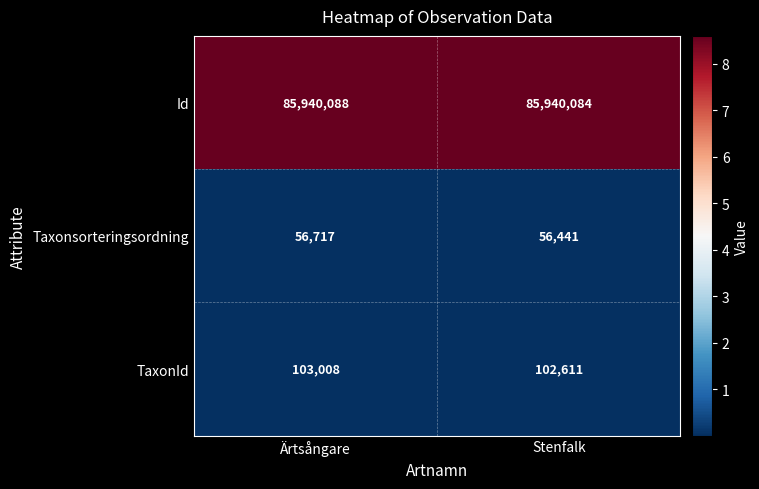

What value does the Id series have at Stenfalk?

85940084